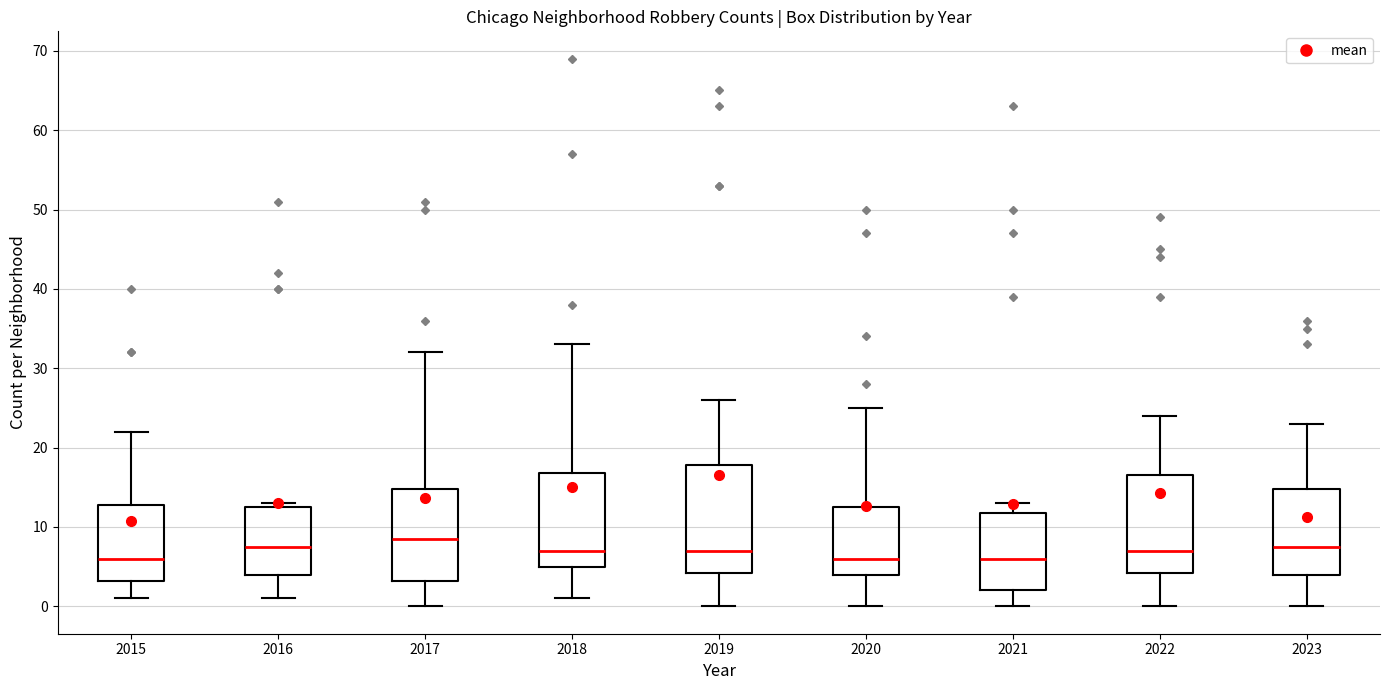

Which box has the highest median line?

2017